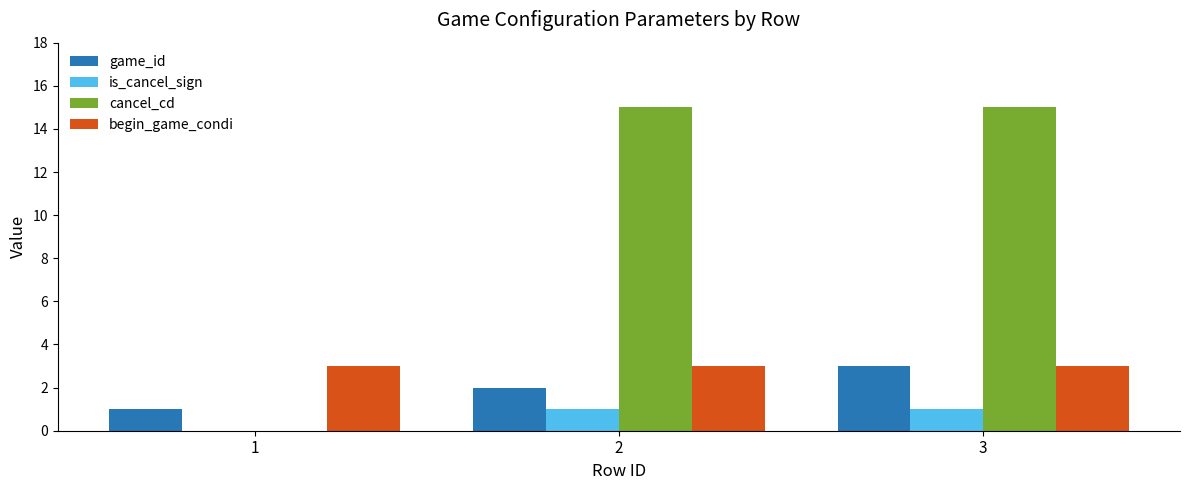

At which label does game_id reach its peak?

3